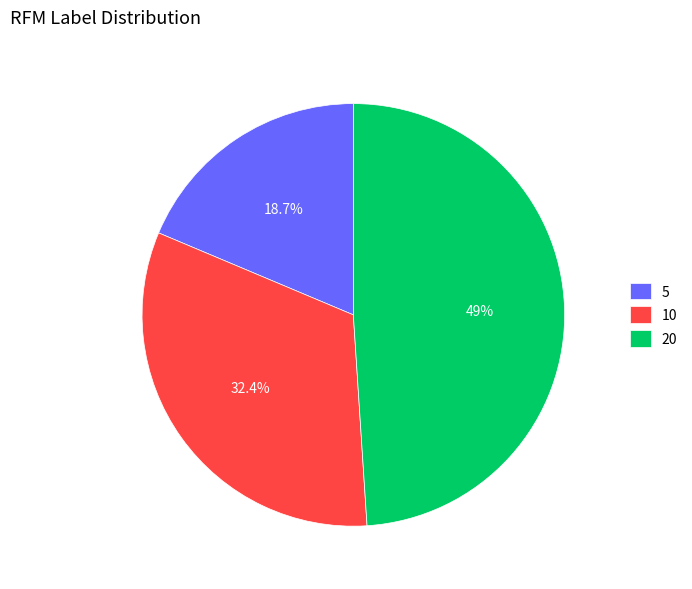

What is the smallest slice in the pie chart?

5